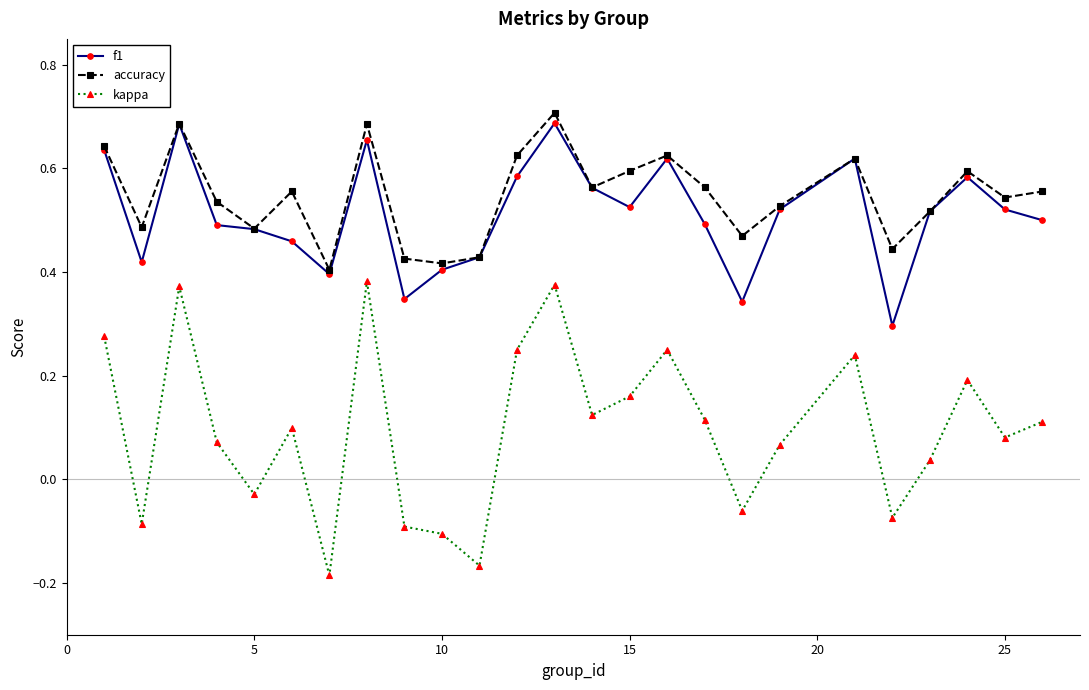

True or false: accuracy has more than 0 points higher than both neighbors.

True